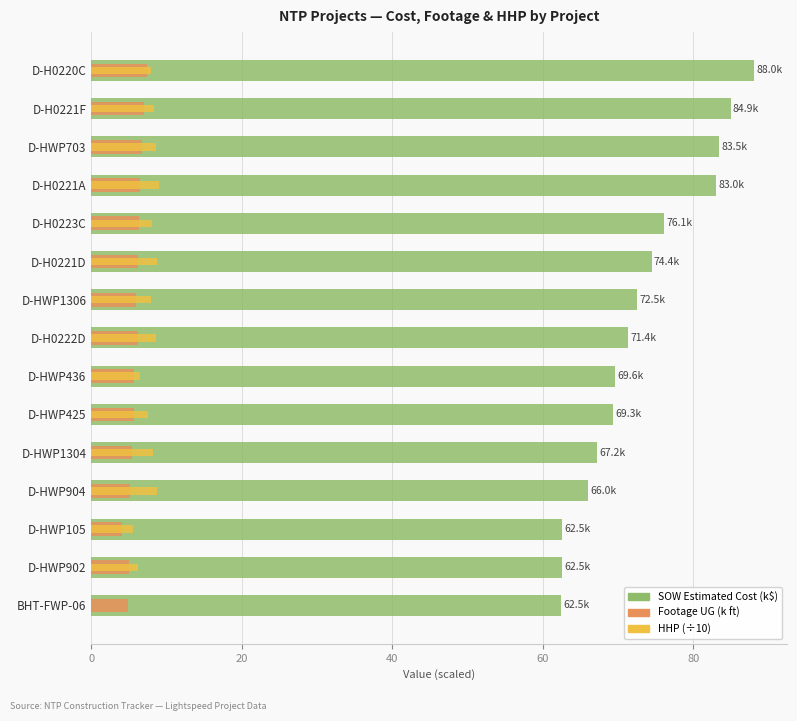

At D-H0221A, list the series in order from smallest to largest.

Footage UG (k ft), HHP (÷10), SOW Estimated Cost (k$)